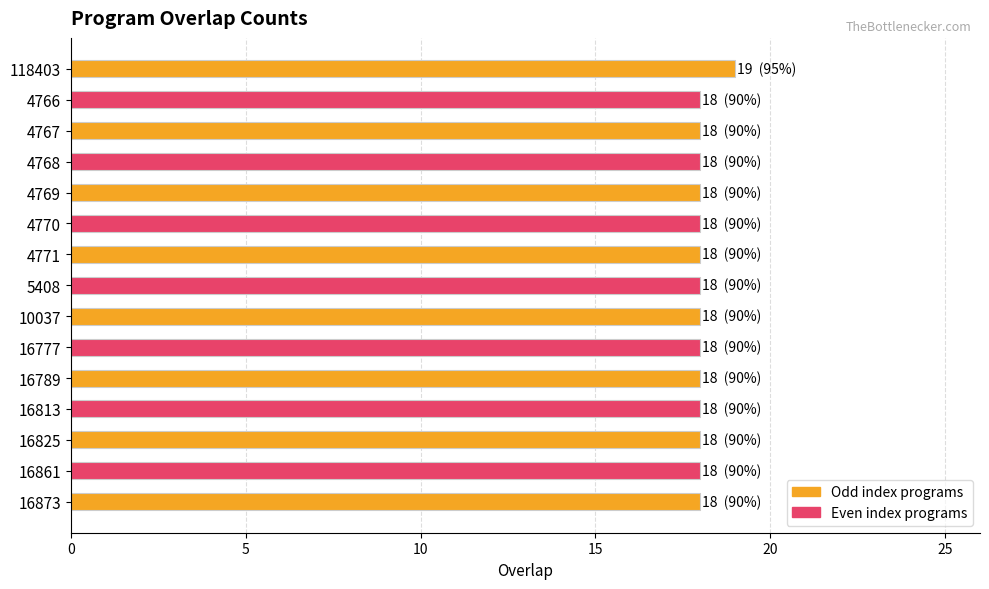

What is the sum of all values?

271